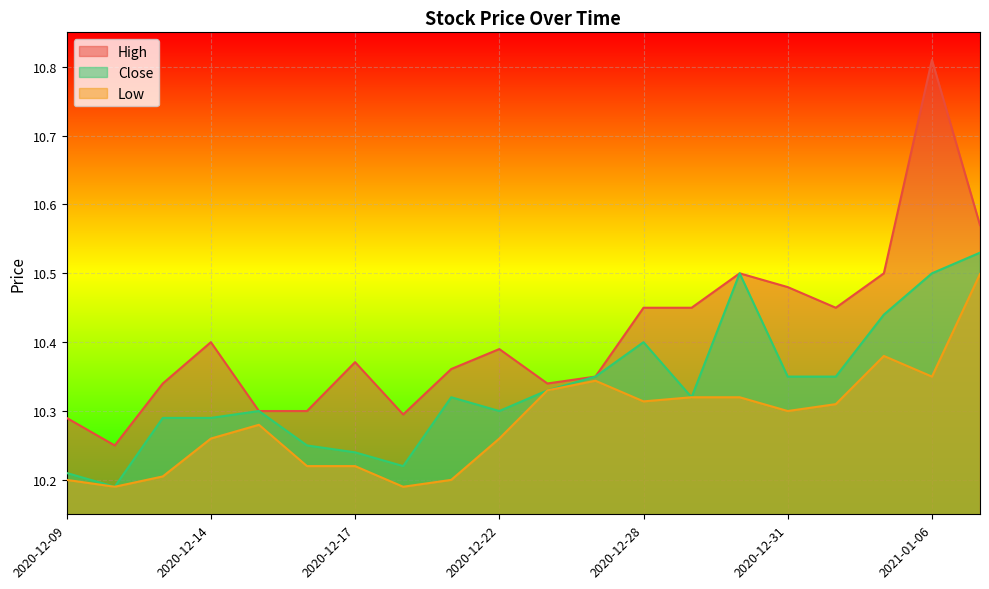

Reading left to right, list all the values displayed in this chart.

High: 10.3	10.2	10.3	10.4	10.3	10.3	10.4	10.3	10.4	10.4	10.3	10.4	10.4	10.4	10.5	10.5	10.4	10.5	10.8	10.6
Close: 10.2	10.2	10.3	10.3	10.3	10.2	10.2	10.2	10.3	10.3	10.3	10.4	10.4	10.3	10.5	10.4	10.4	10.4	10.5	10.5
Low: 10.2	10.2	10.2	10.3	10.3	10.2	10.2	10.2	10.2	10.3	10.3	10.3	10.3	10.3	10.3	10.3	10.3	10.4	10.4	10.5